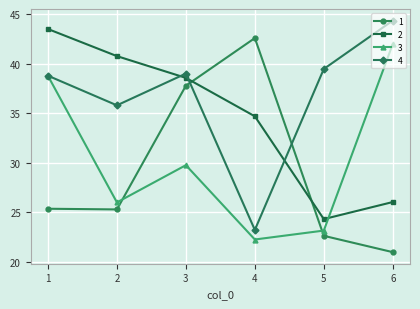

The 2 series shows 38.6 at 3. True or false?

True